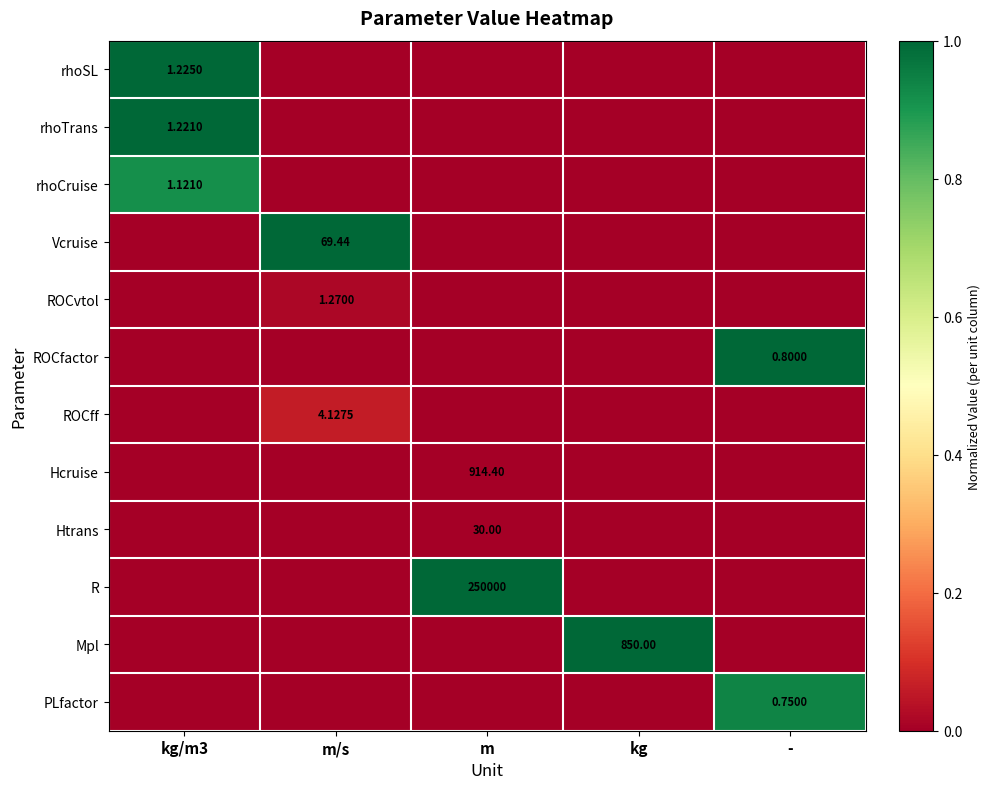

Between kg/m3 and m/s, which is larger?

kg/m3